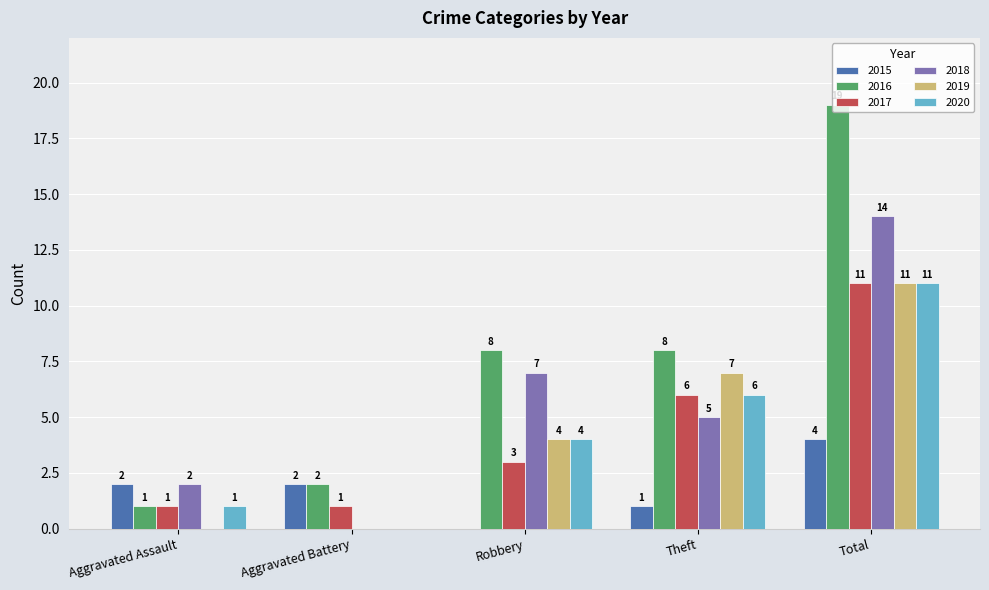

Reading left to right, extract all data points from this chart.

2015: 2	2	0	1	4
2016: 1	2	8	8	19
2017: 1	1	3	6	11
2018: 2	0	7	5	14
2019: 0	0	4	7	11
2020: 1	0	4	6	11